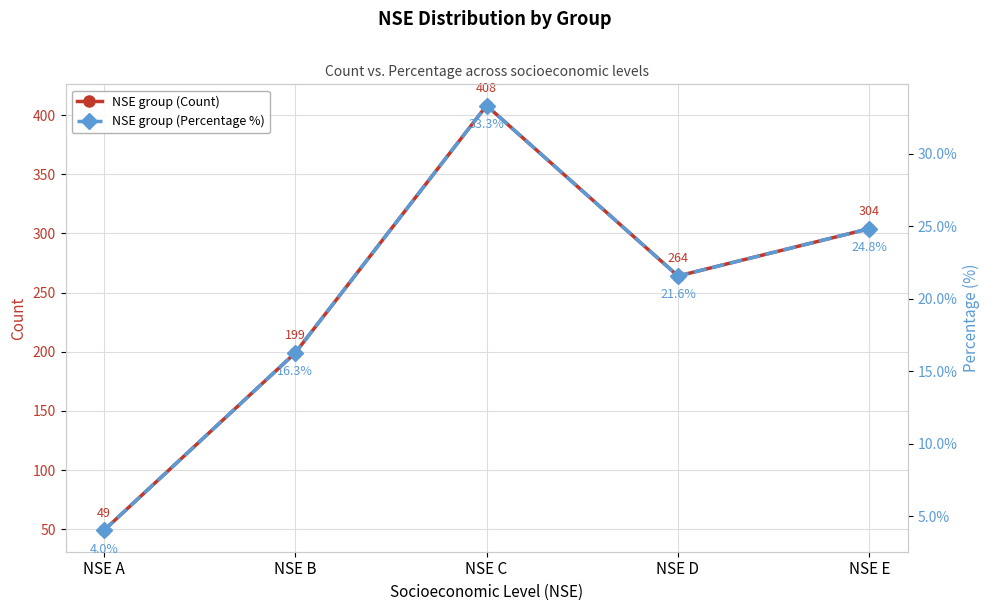

List the series in order of their peak value, highest first.

NSE group (Count), NSE group (Percentage %)